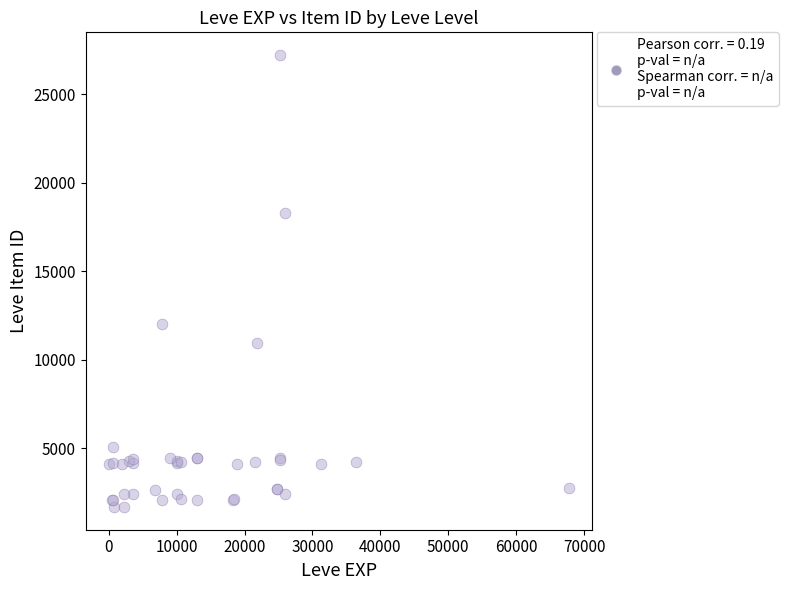

What Y value in the scatter plot is closest to 14448?

12018